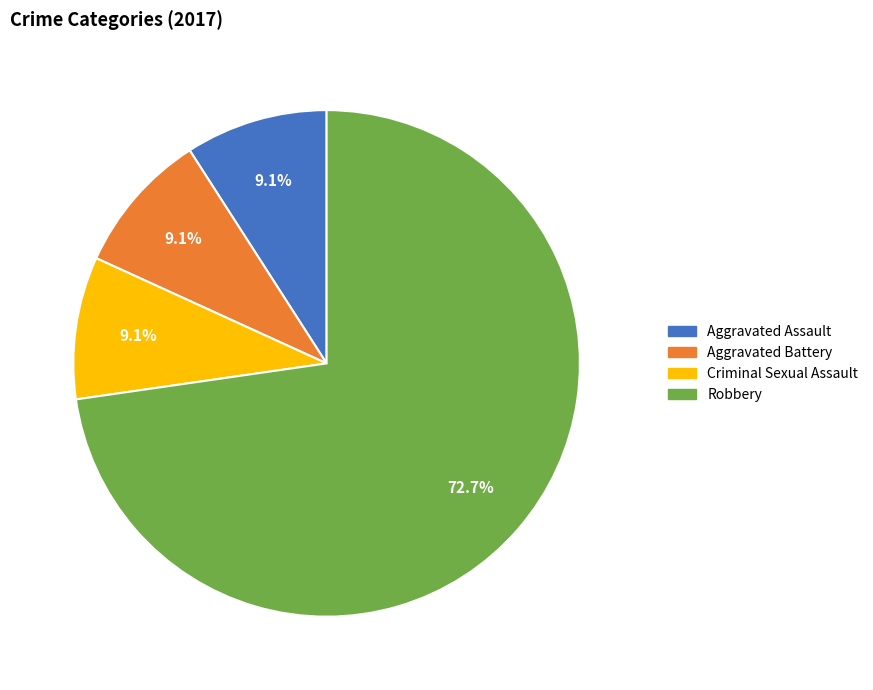

Approximately how many times larger is the value at Robbery compared to Aggravated Battery?

8.0